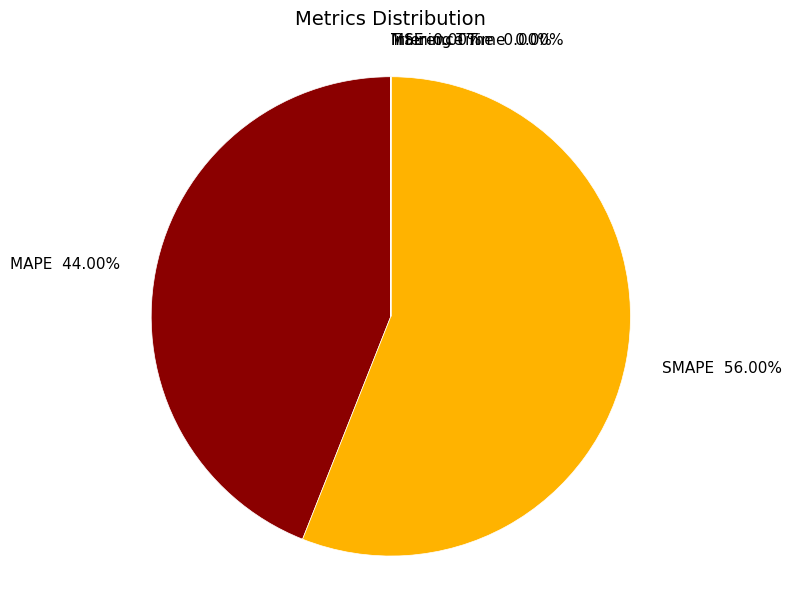

Which slice represents more than half of the pie?

SMAPE